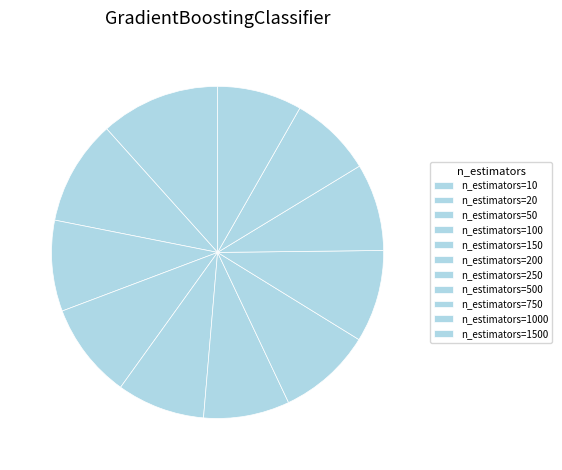

Is there any slice that represents more than half of the pie?

No